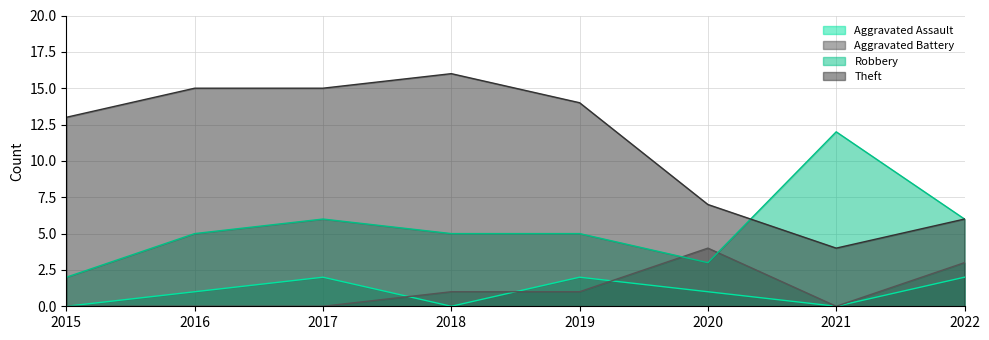

What are all the series names shown in the legend?

Aggravated Assault, Aggravated Battery, Robbery, Theft